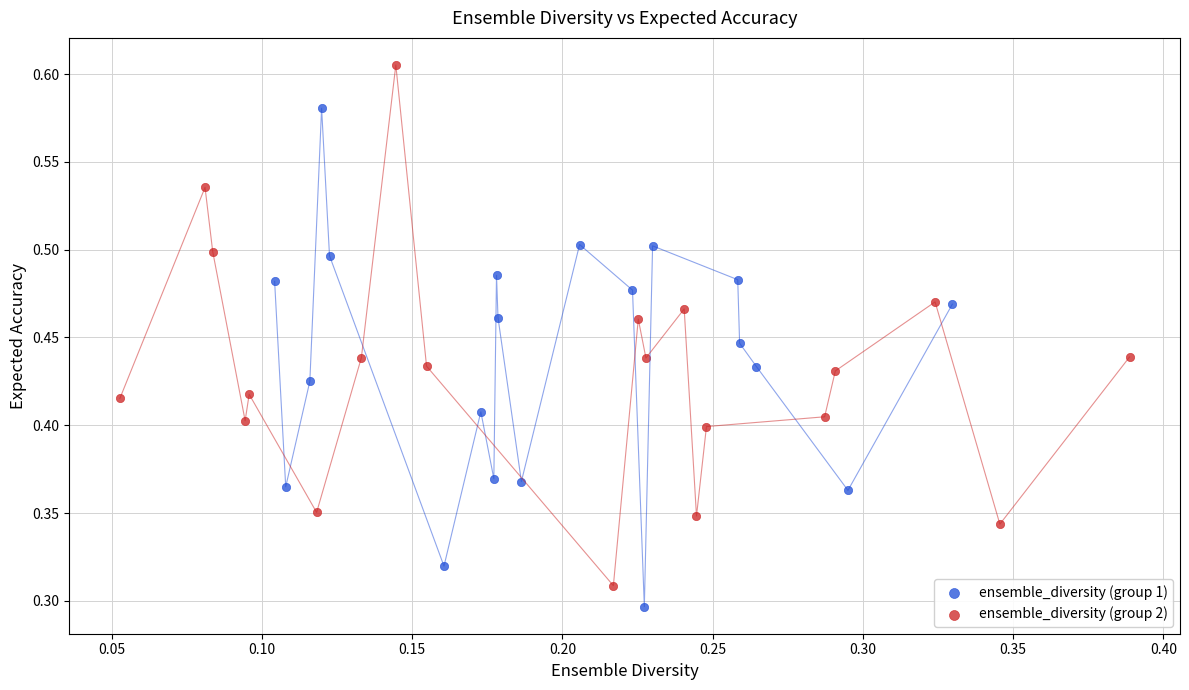

Which series reaches the minimum Y coordinate?

ensemble_diversity (group 1)